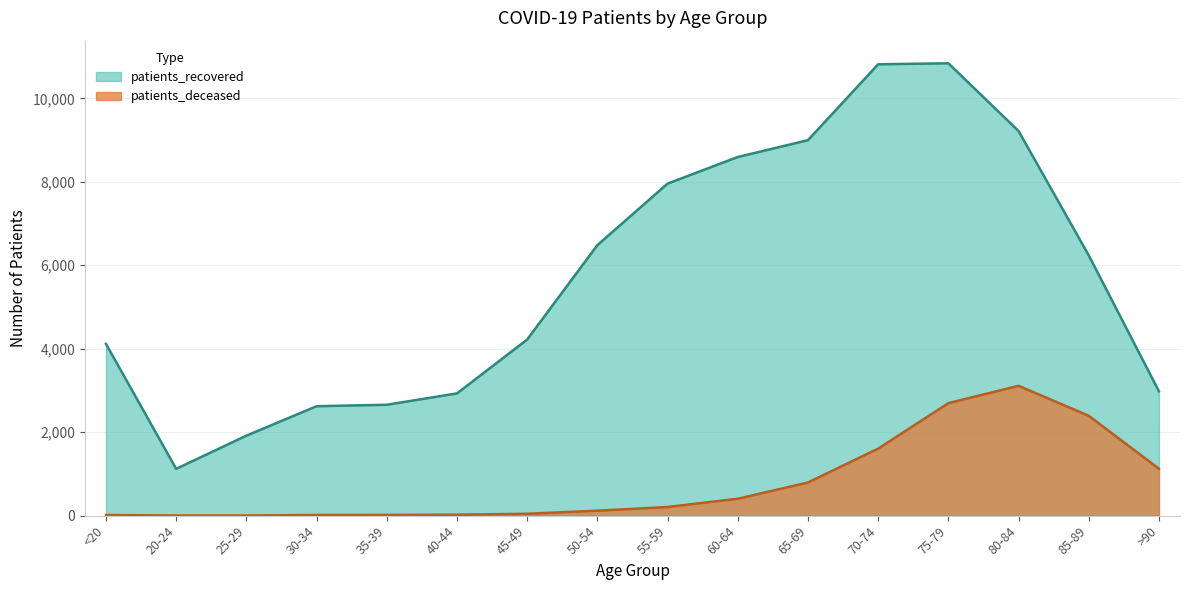

What is the difference between the maximum and minimum values in the patients_deceased series?

3108